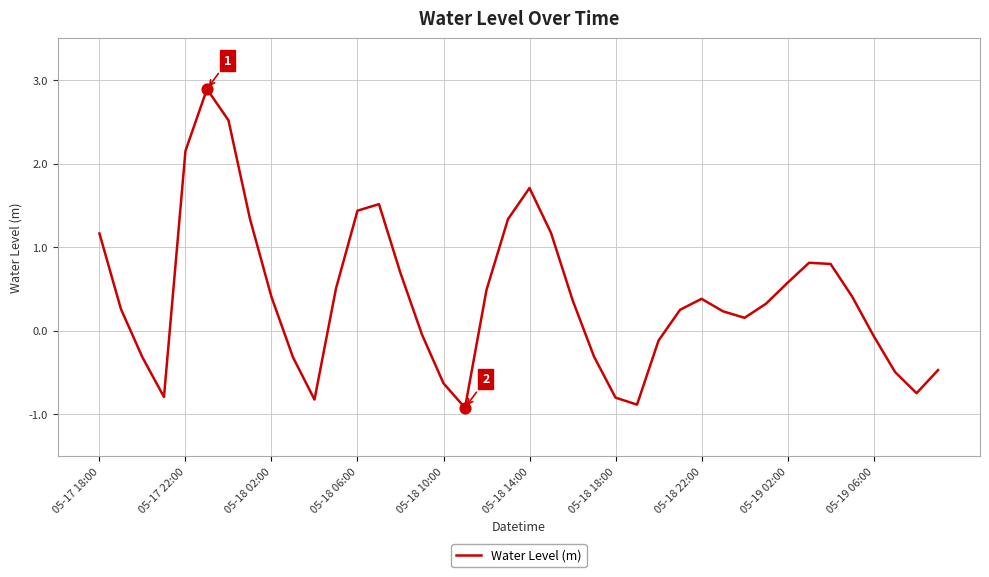

What is the difference between the maximum and minimum values?

3.8